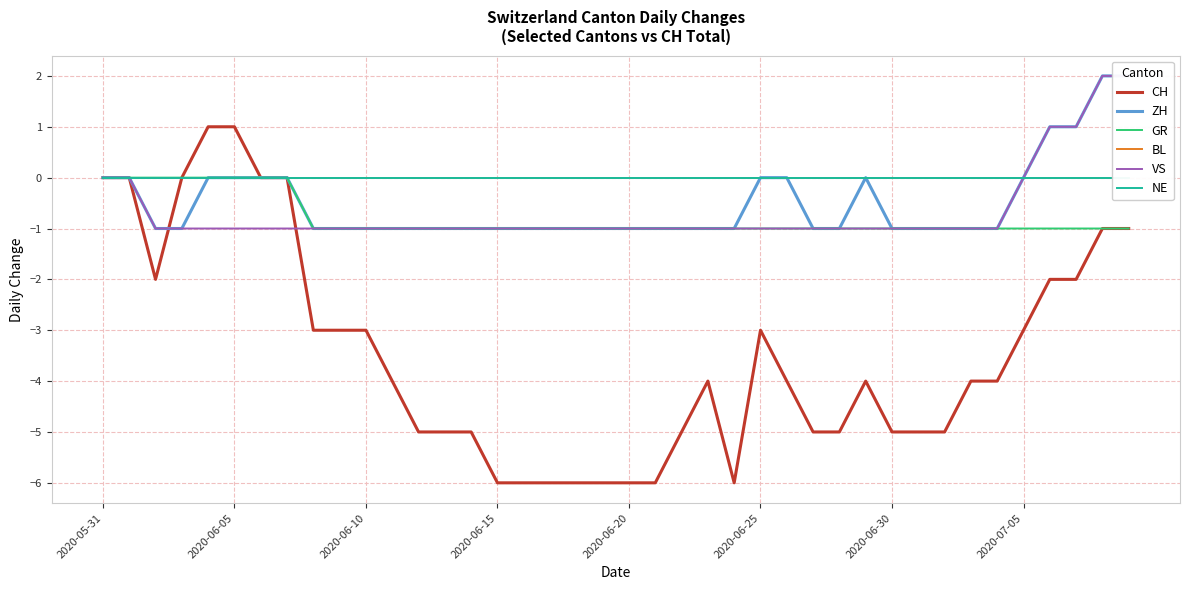

List the series in order of their peak value, lowest first.

GR, BL, NE, CH, ZH, VS